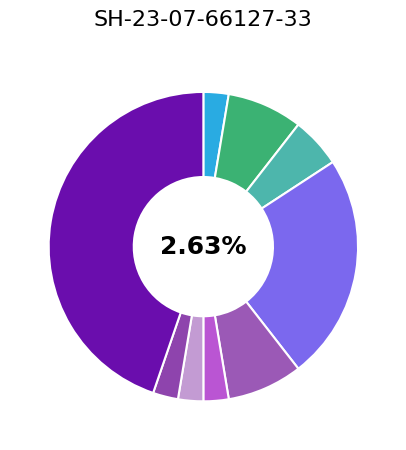

Is it true that הנאשם is 8% of the pie?

True